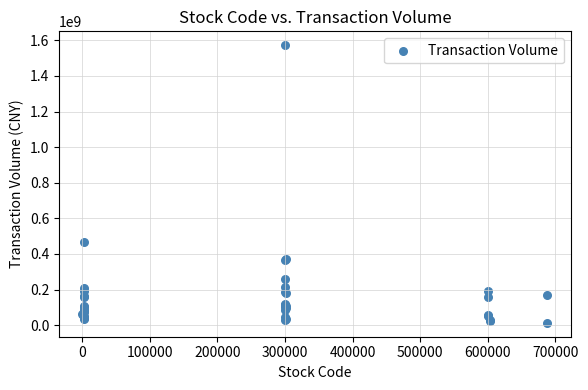

What Y value in the scatter plot is closest to 792821775?

466891435